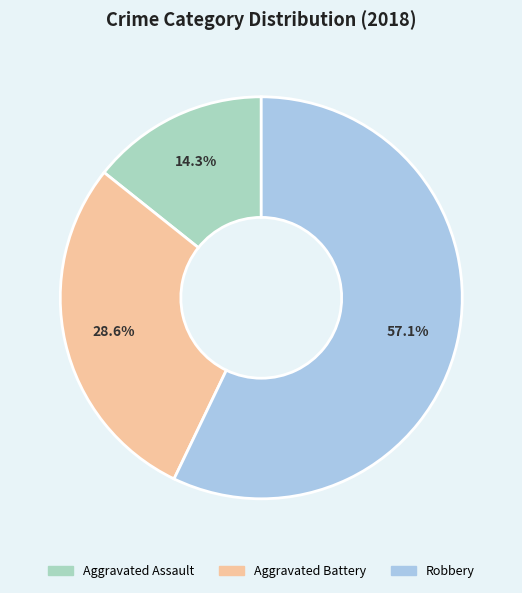

Does Robbery represent more than half of the total?

Yes